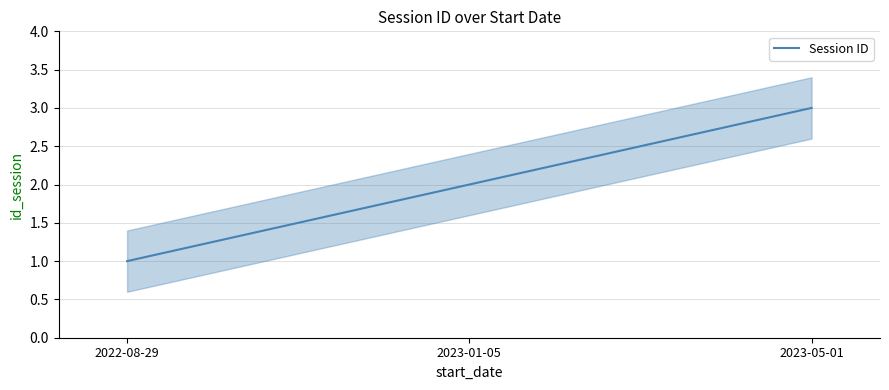

Which label corresponds to the largest value in the chart?

2023-05-01